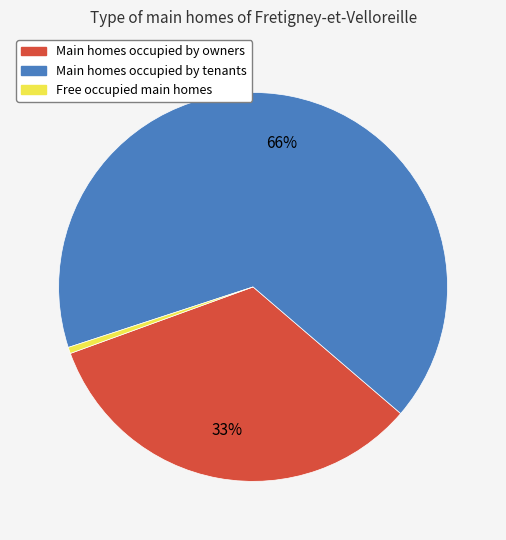

Is there any slice that represents more than half of the pie?

Yes